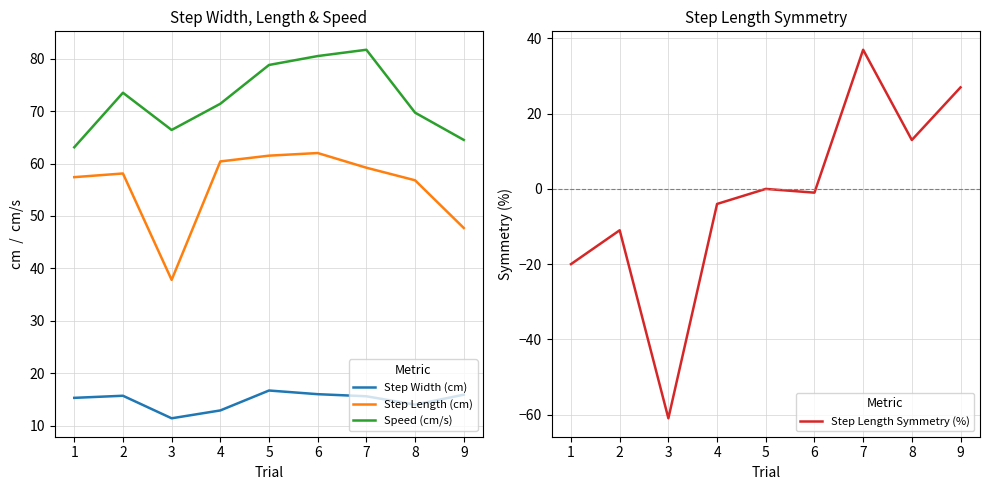

What is the sum of all Step Length Symmetry (%) values?

-20